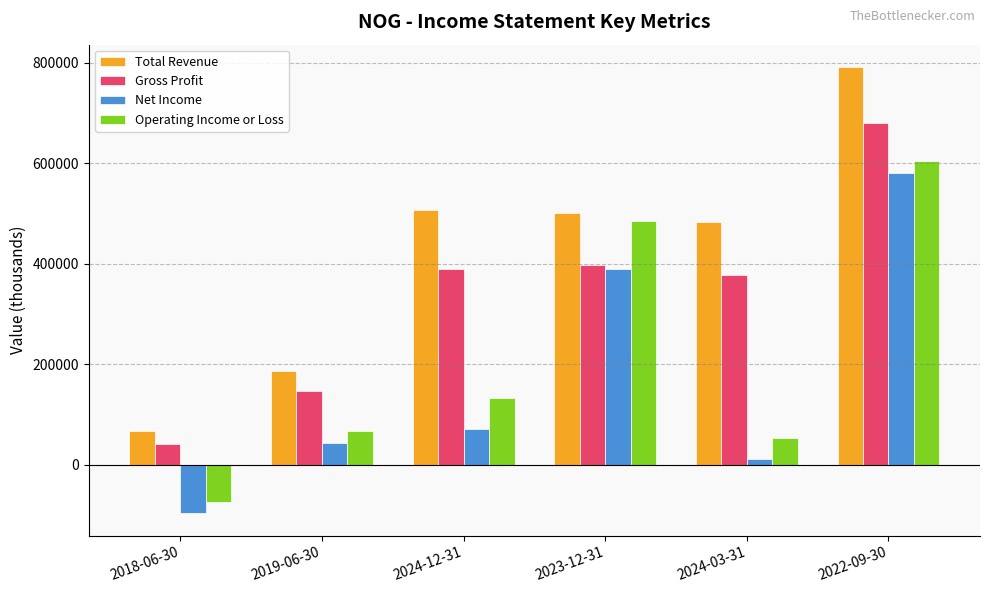

How many distinct data groups are displayed?

4